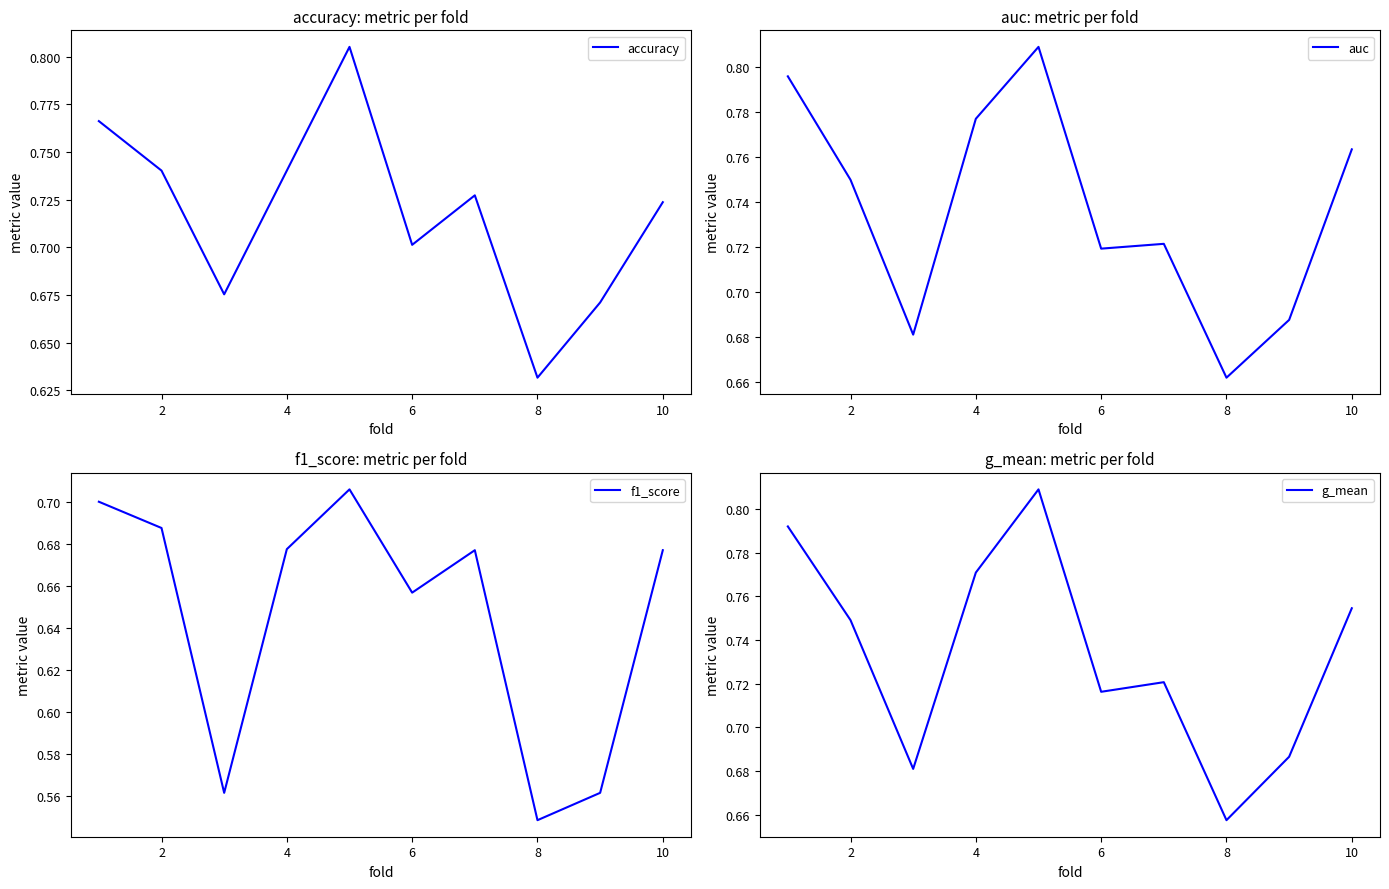

True or false: accuracy has a value of 1.2 at 4.

False